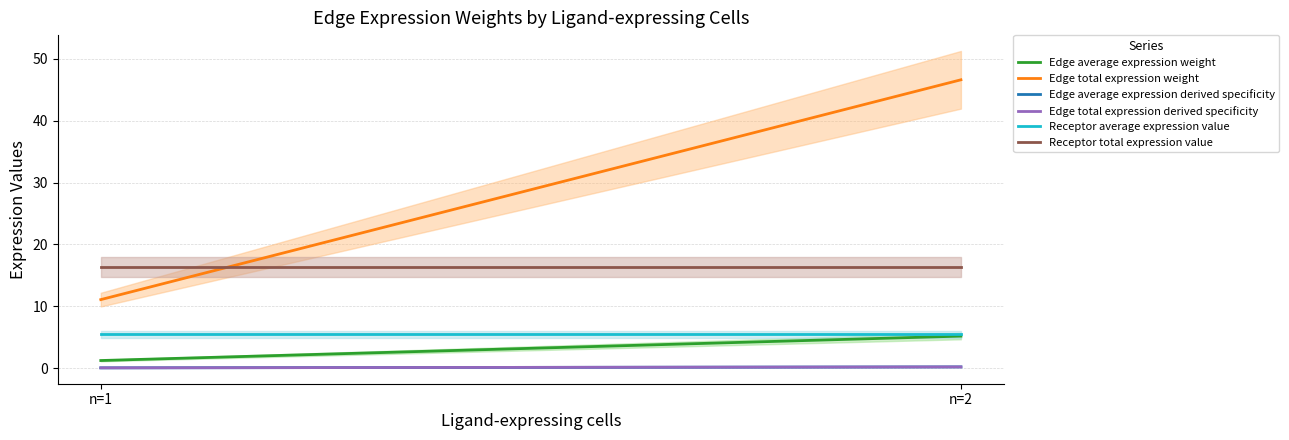

Count the number of categories in the chart.

8